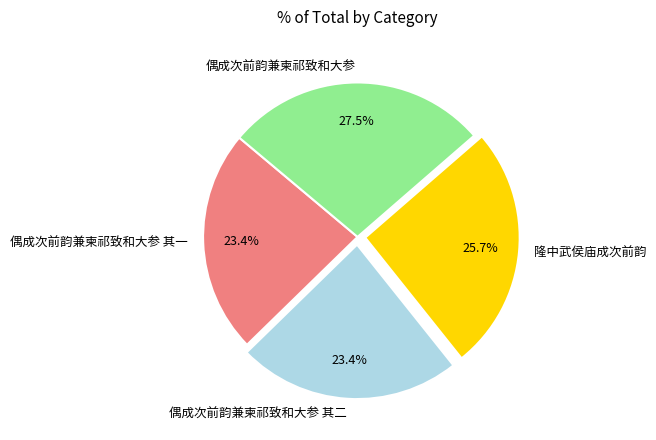

Do 隆中武侯庙成次前韵 and 偶成次前韵兼柬祁致和大参 其一 together represent more than half of the pie?

No